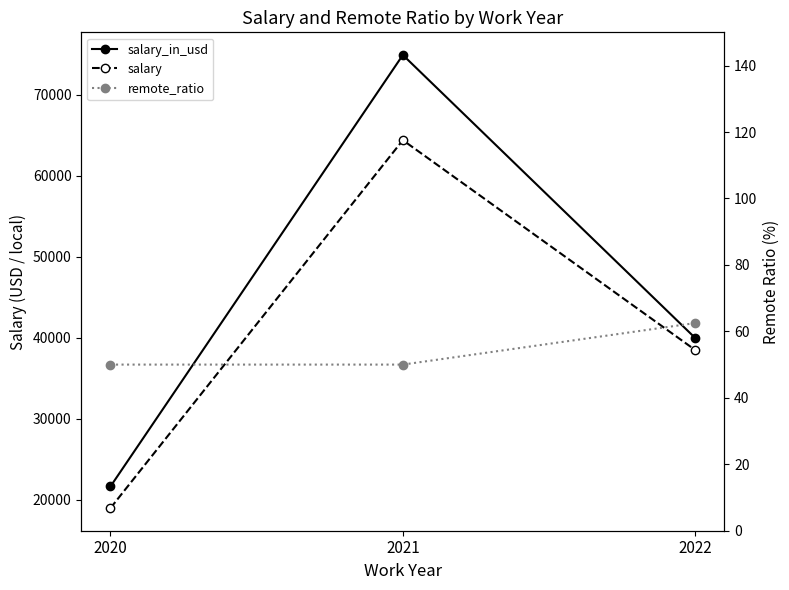

True or false: remote_ratio has a value of 62.5 at 2022.

True